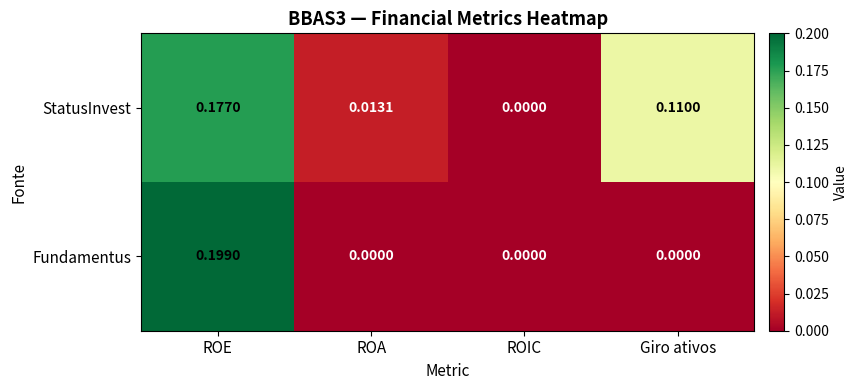

Which series has the widest spread of values?

Fundamentus